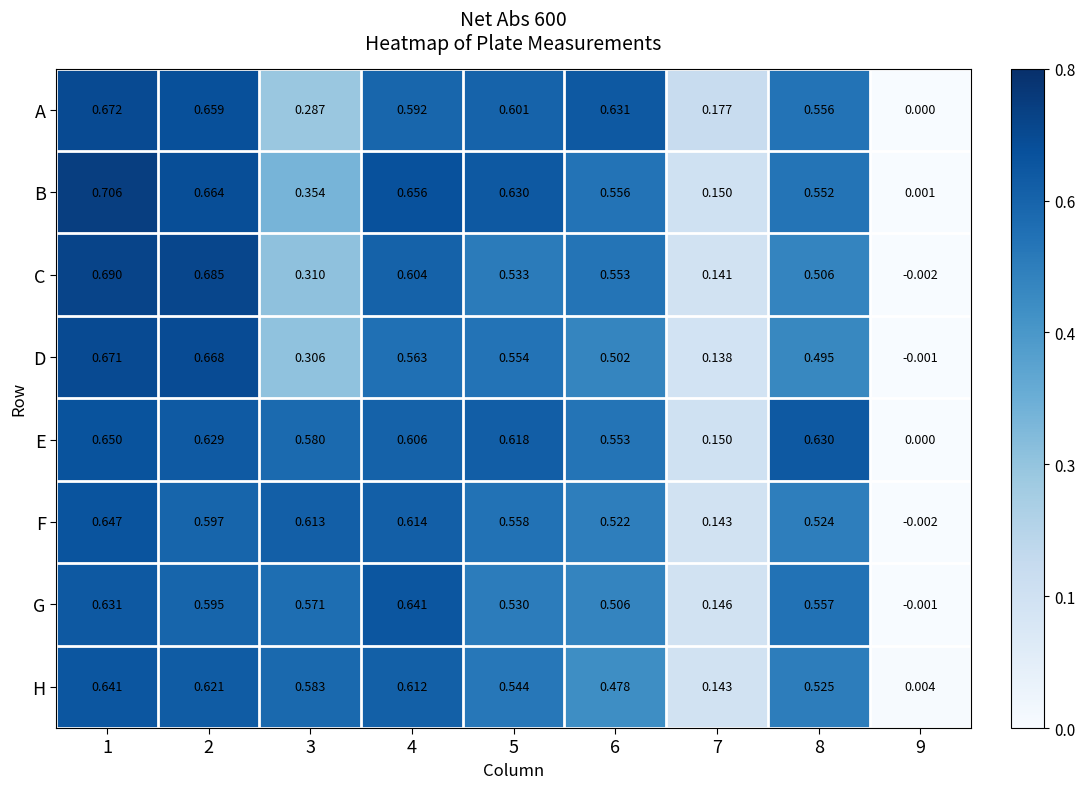

How many data points in A are above 0?

8